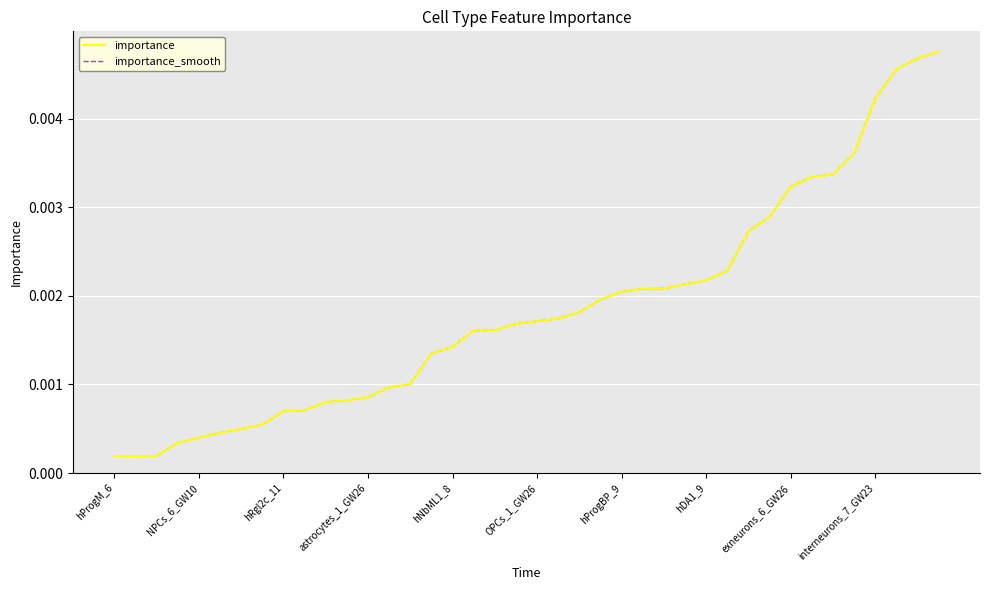

Is this an area chart (filled region under the line)?

No